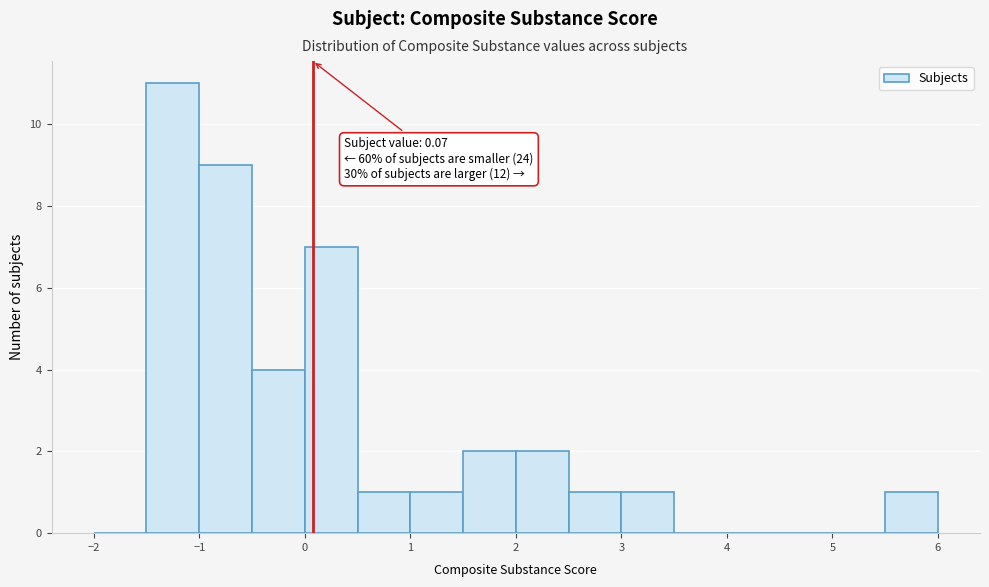

Which range on the x-axis has the tallest bar?

-1.5 to -1.0